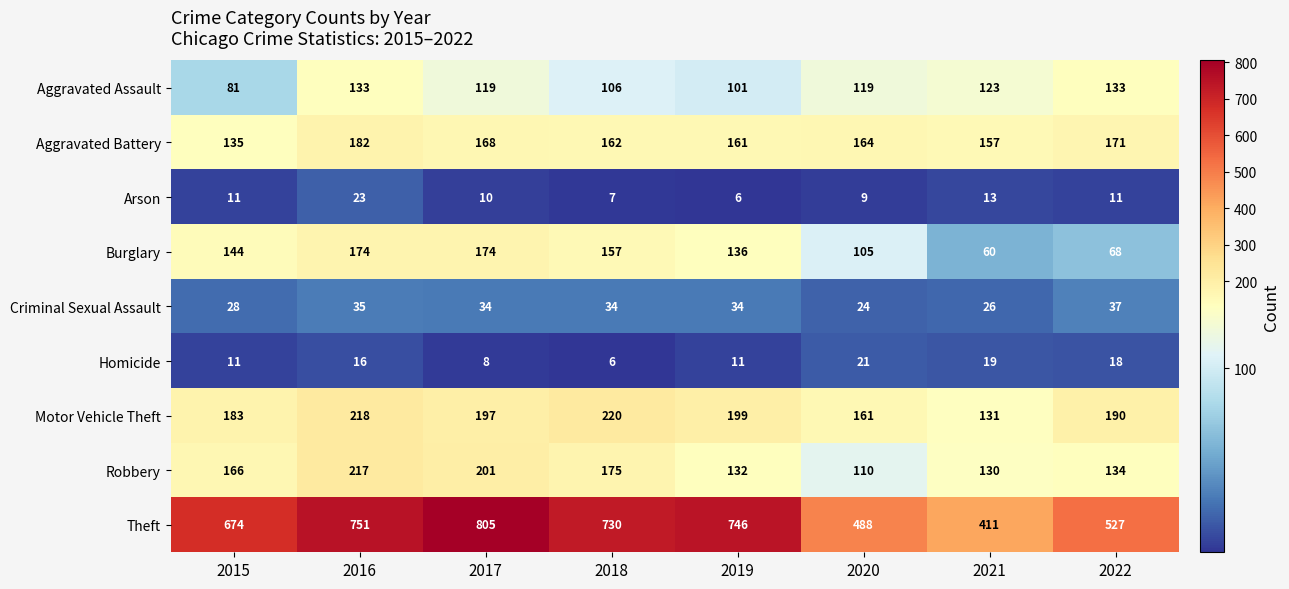

Which series changed the most between 2015 and 2021?

Theft